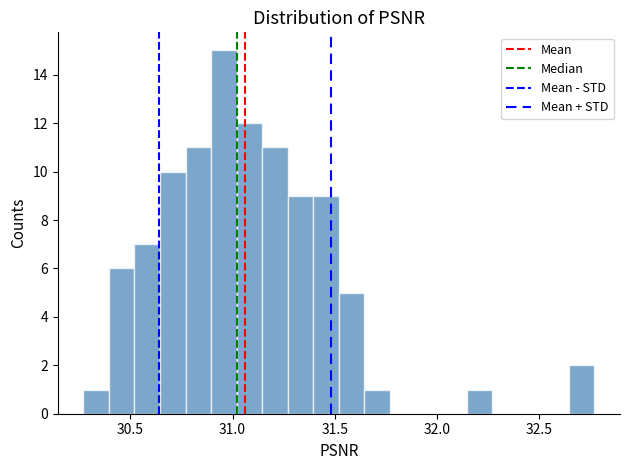

Around what value on the x-axis is the tallest bar? Give the approximate position of its centre, as read against the axis.

30.95